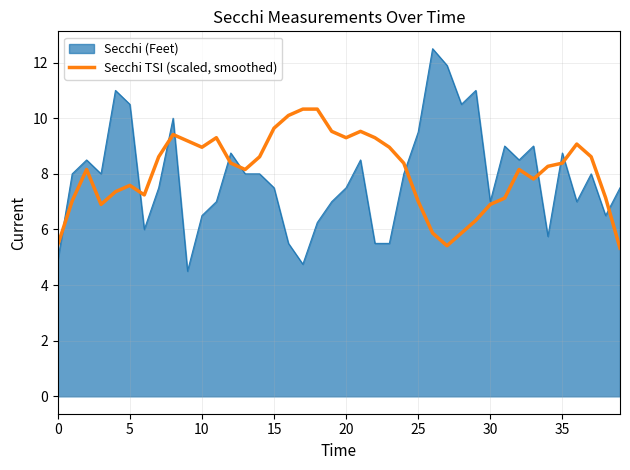

Rank the series by their average value, from lowest to highest.

Secchi (Feet), Secchi TSI (scaled, smoothed)